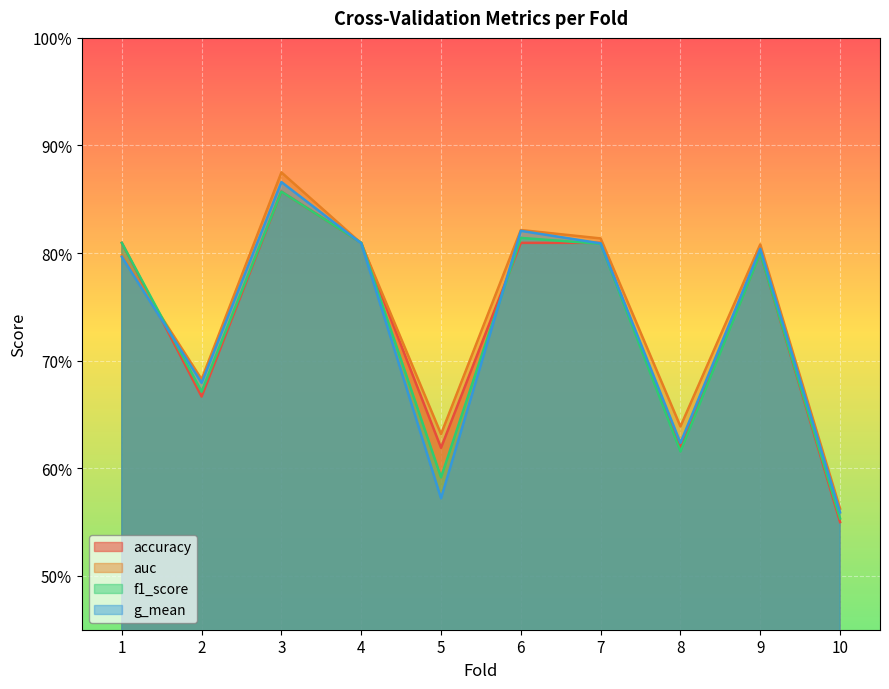

Which series ends up on top after the final intersection of g_mean and accuracy?

g_mean